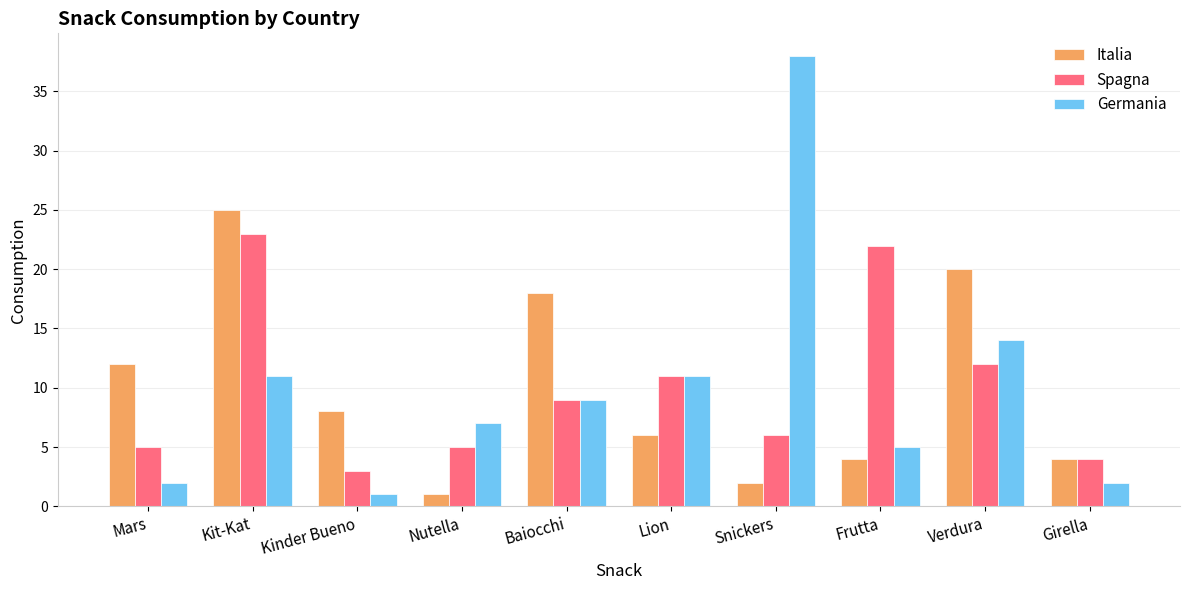

At which label is Spagna closest to 13?

Verdura